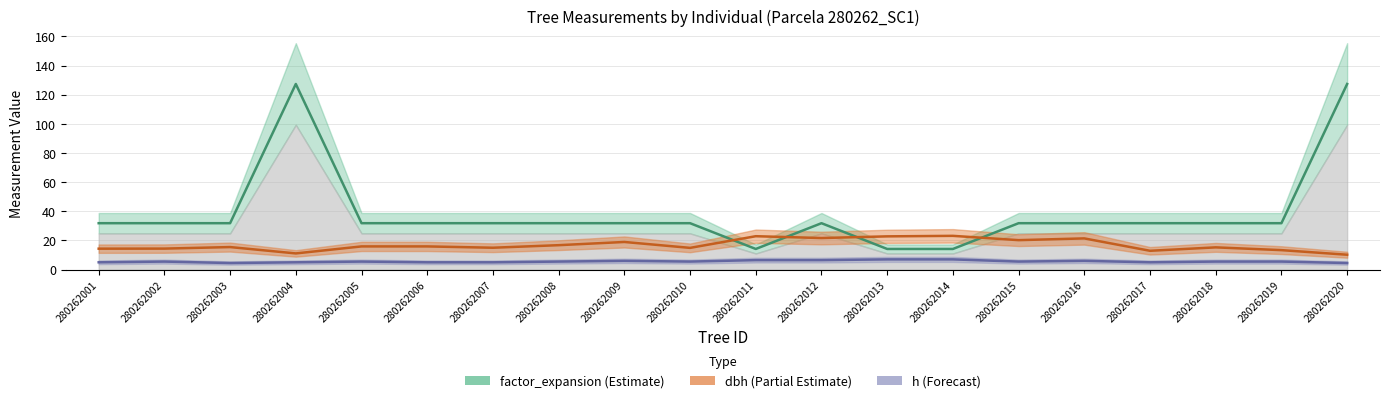

What is the value of the dbh point at the 12th from the left?

21.6